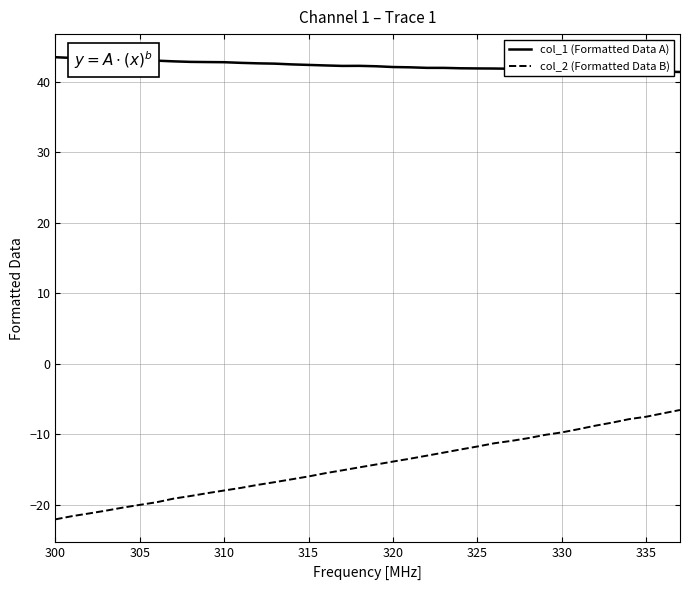

Rank the series by their average value, from lowest to highest.

col_2 (Formatted Data B), col_1 (Formatted Data A)